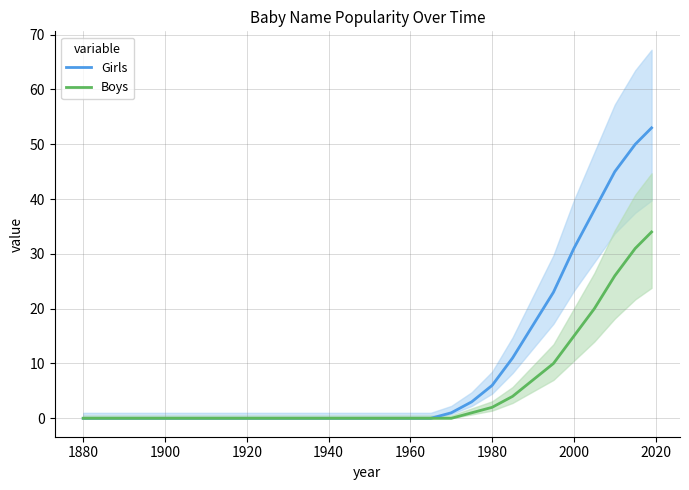

The Boys series shows 12 at 1940. True or false?

False